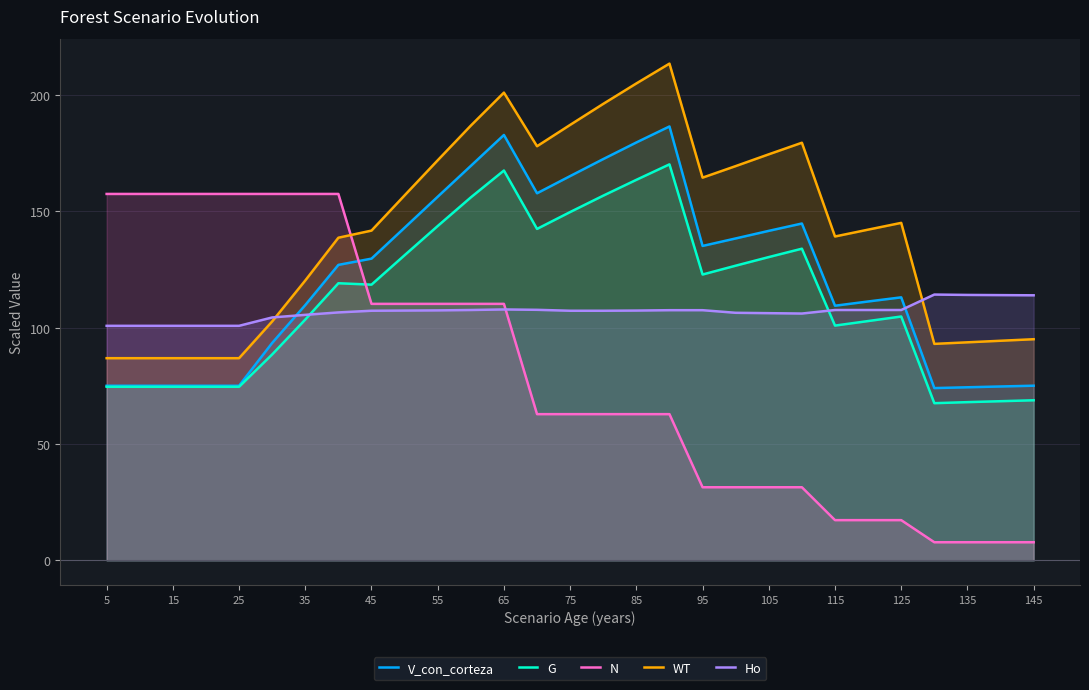

In G, how many points are higher than both neighbors (excluding endpoints)?

5